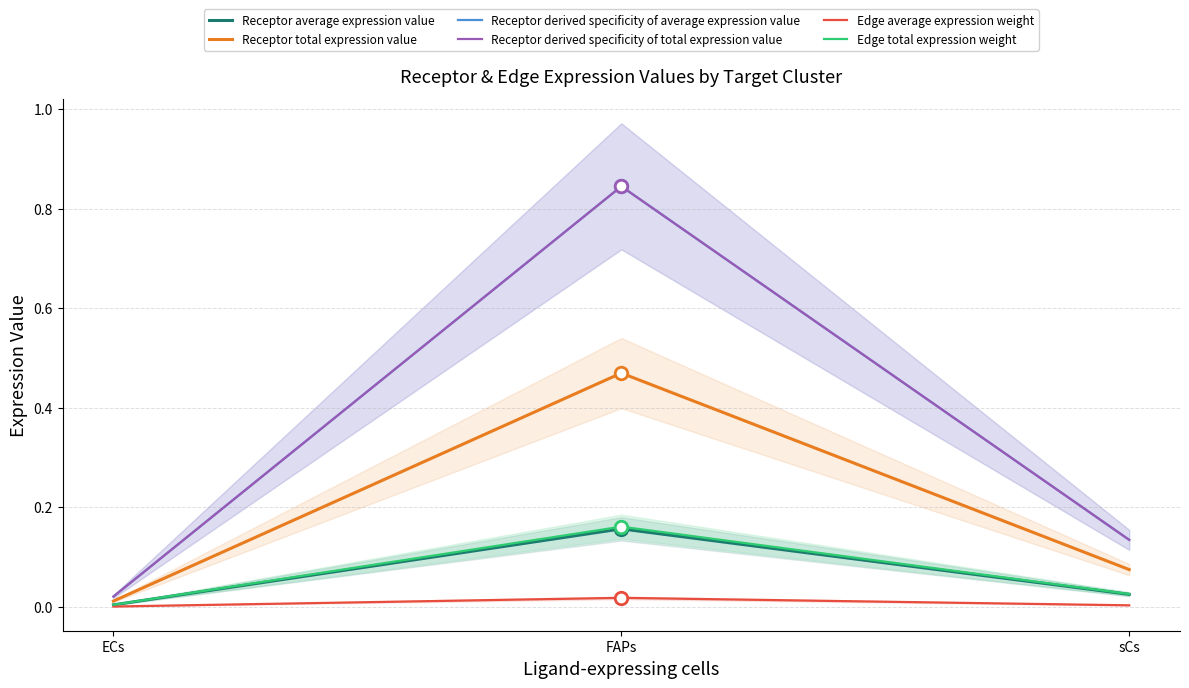

Does the chart have visible grid lines?

Yes